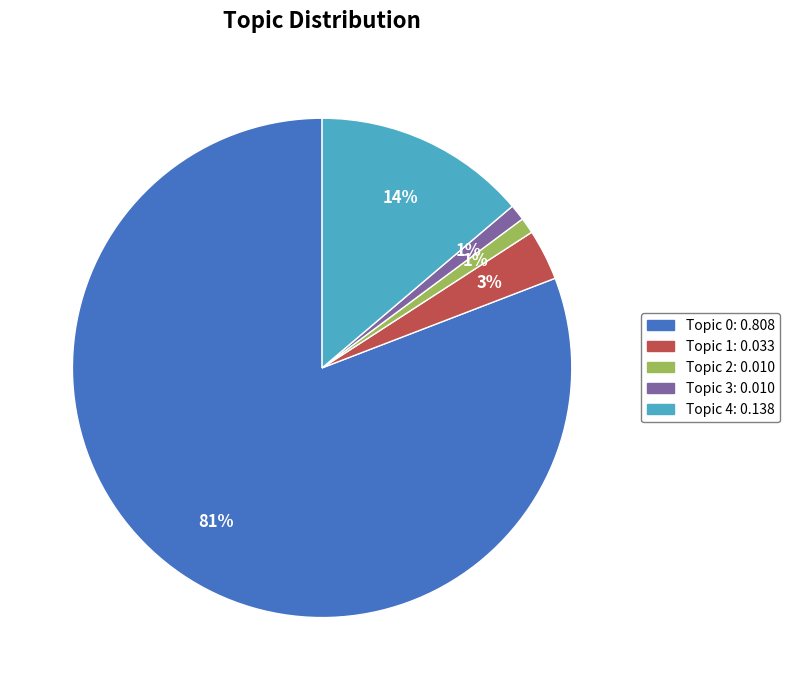

Does any single category account for the majority?

Yes